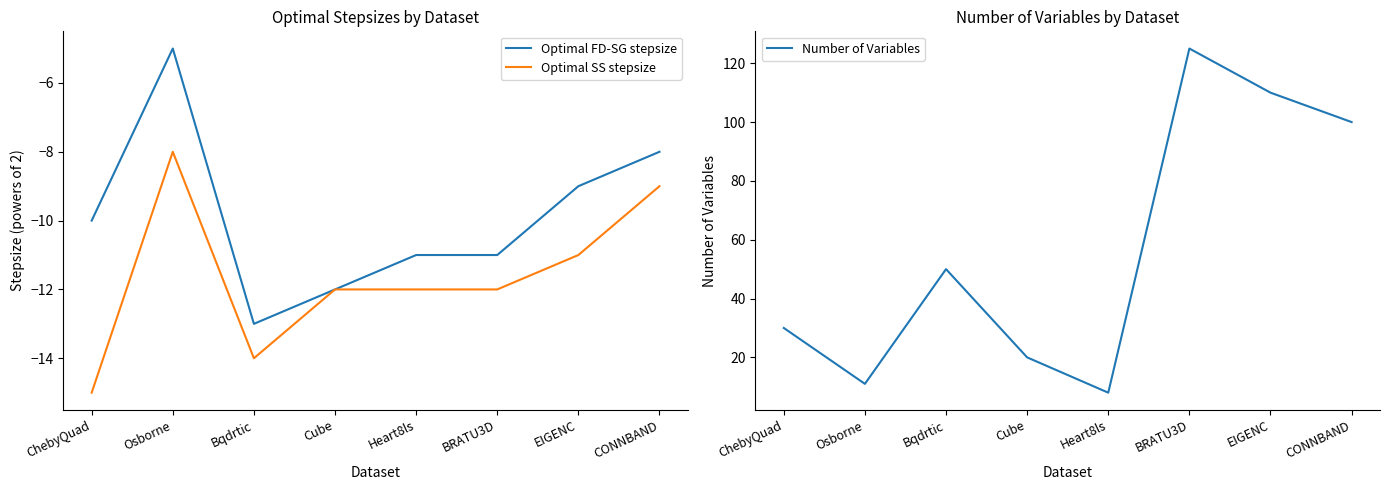

At how many categories does at least one series exceed 18?

6